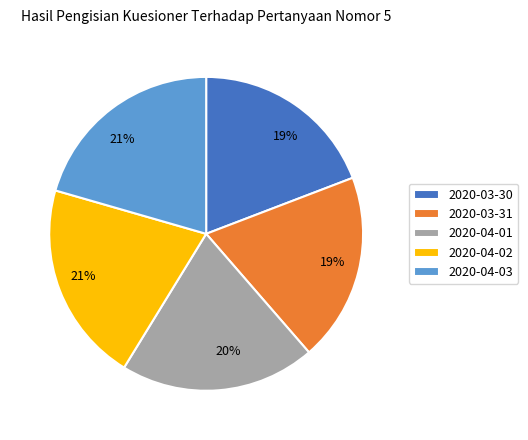

Does 2020-03-30 account for over 50% of the chart?

No